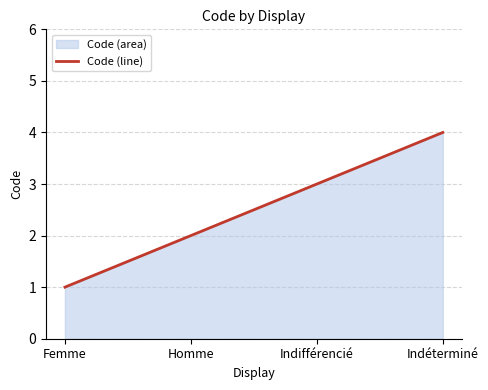

How many values are between 2 and 4?

3